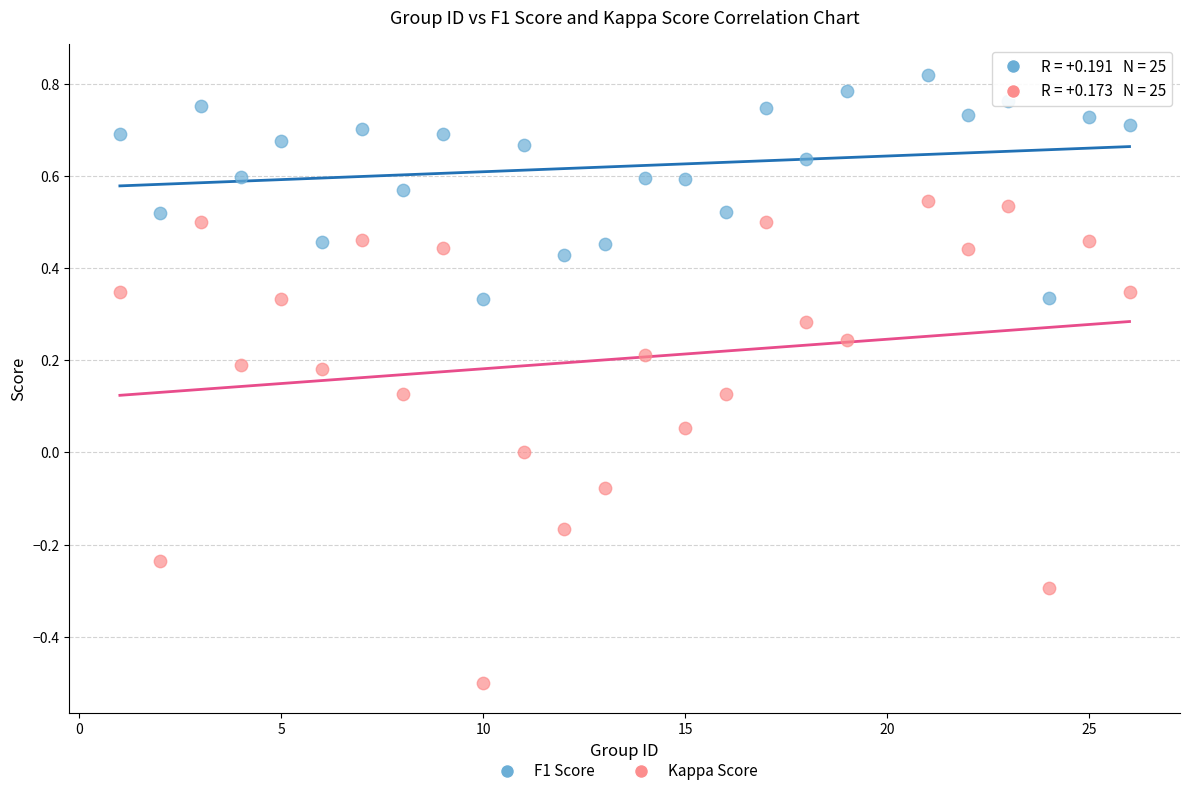

Across all data points, what is the range of Y values (max minus min)?

1.3